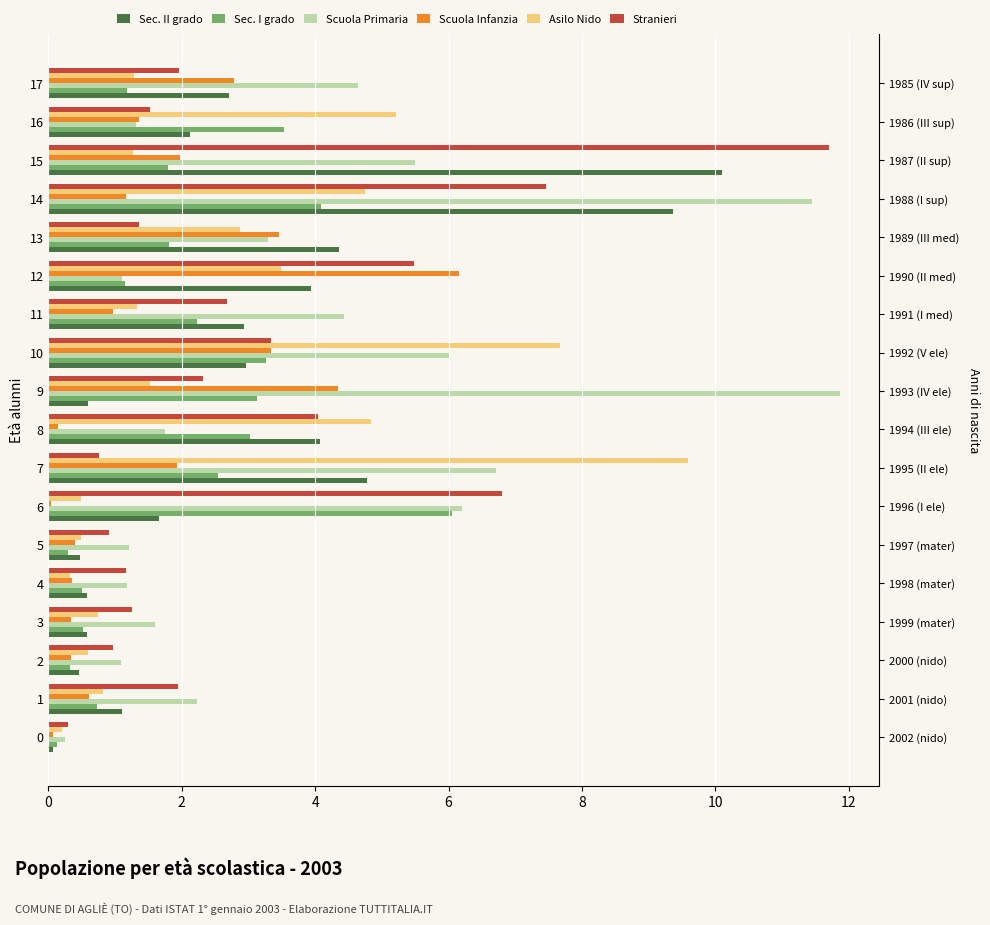

At 7, list the series in order from largest to smallest.

Asilo Nido, Scuola Primaria, Sec. II grado, Sec. I grado, Scuola Infanzia, Stranieri